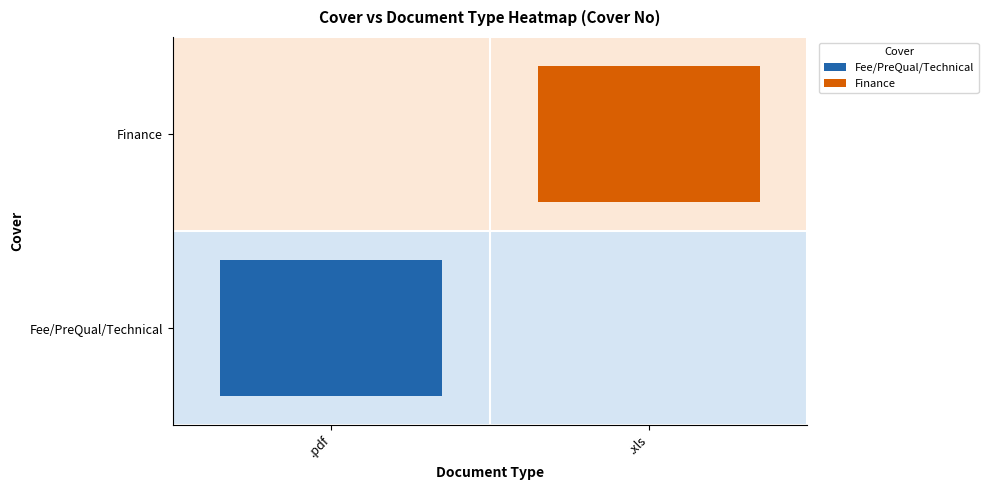

What is the maximum value shown in the chart?

2